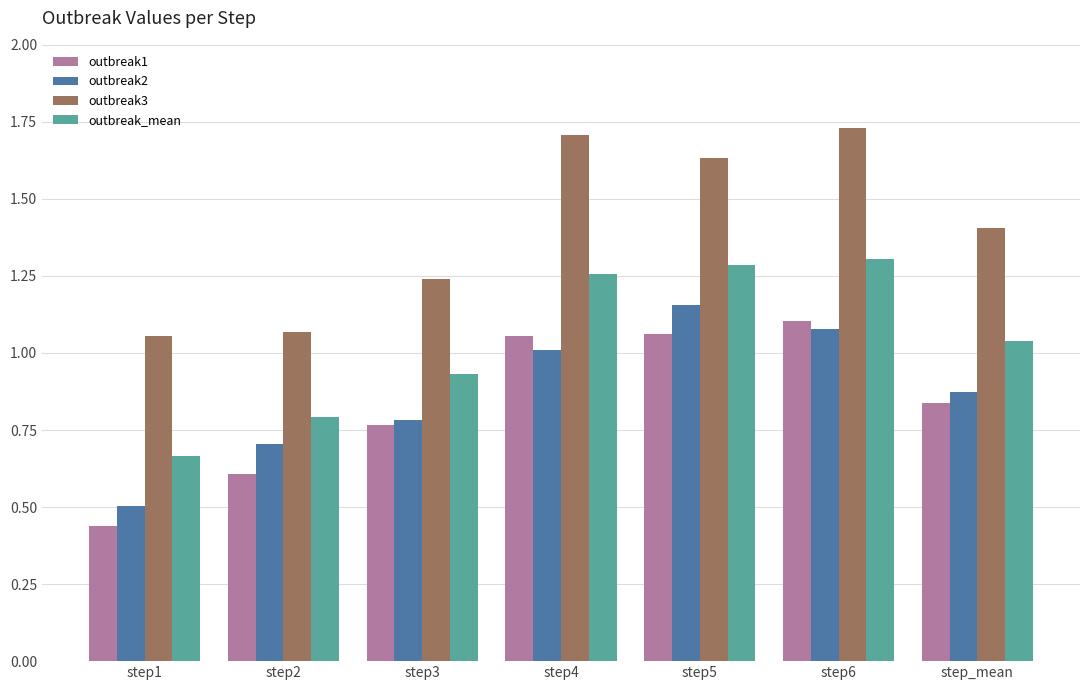

List the labels in order of outbreak2 value, smallest first.

step1, step2, step3, step_mean, step4, step6, step5